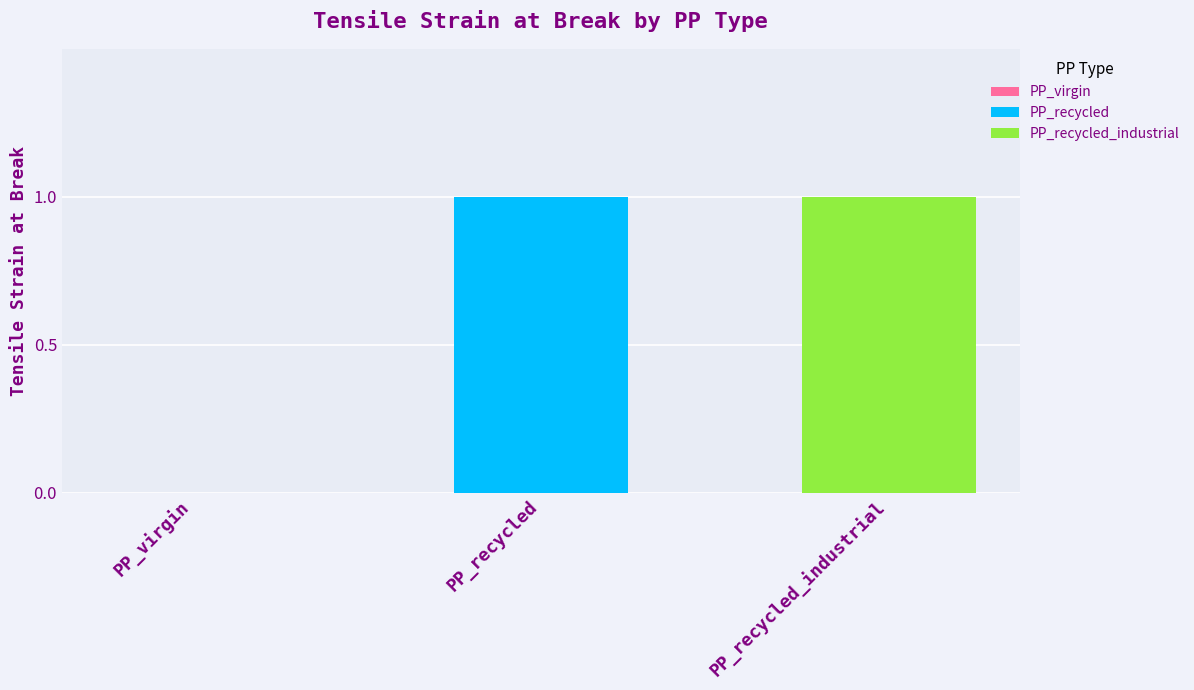

What is the change in value from PP_virgin to PP_recycled_industrial?

+1